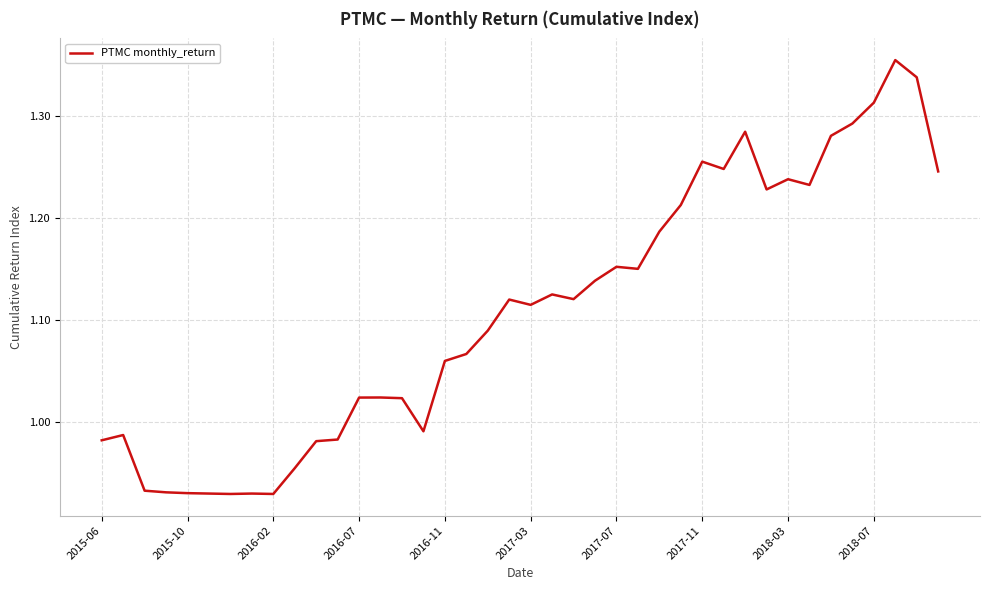

What is the difference between the maximum and minimum values?

0.4